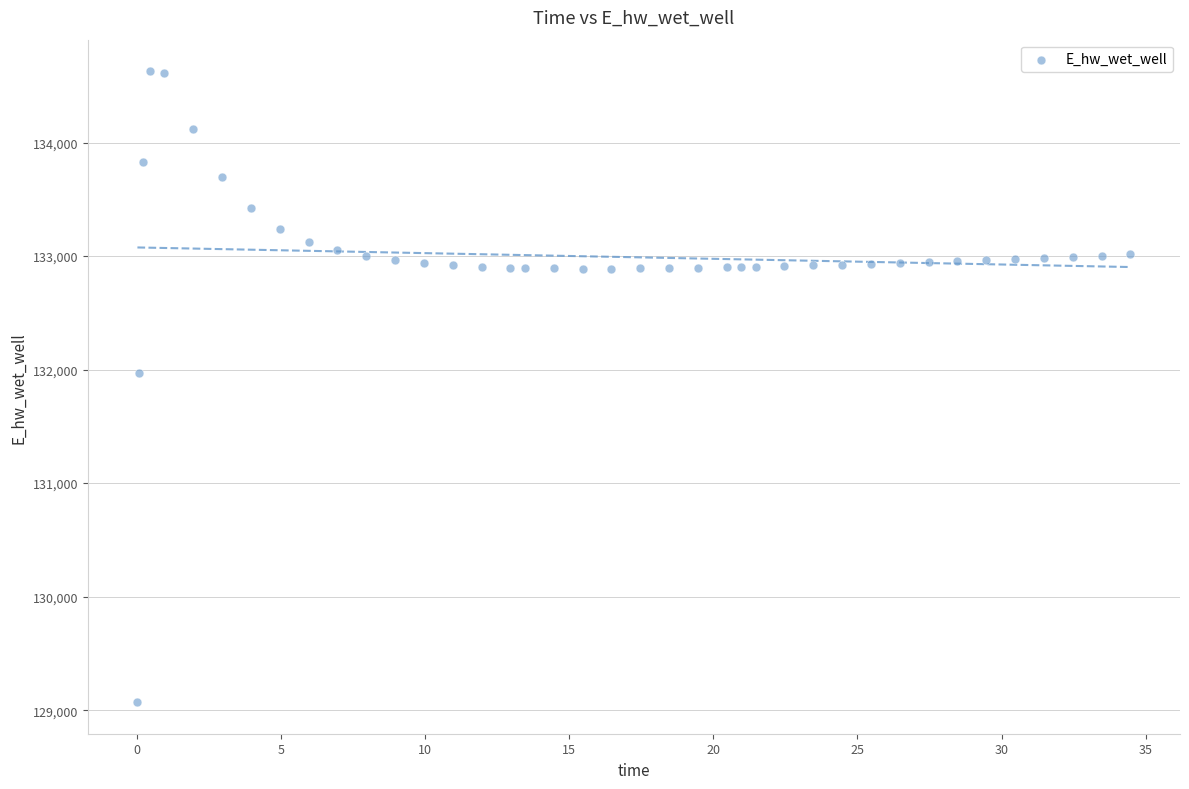

What is the range of Y values (max minus min)?

5557.7